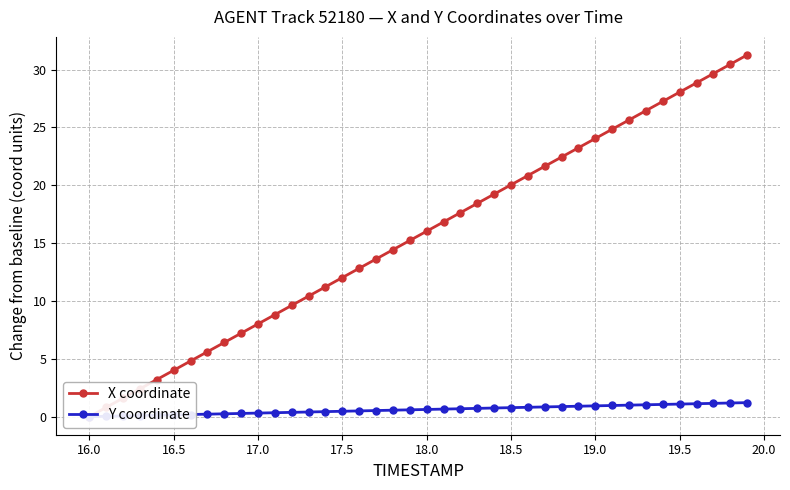

The value of X coordinate at 39 is 50.2. True or false?

False